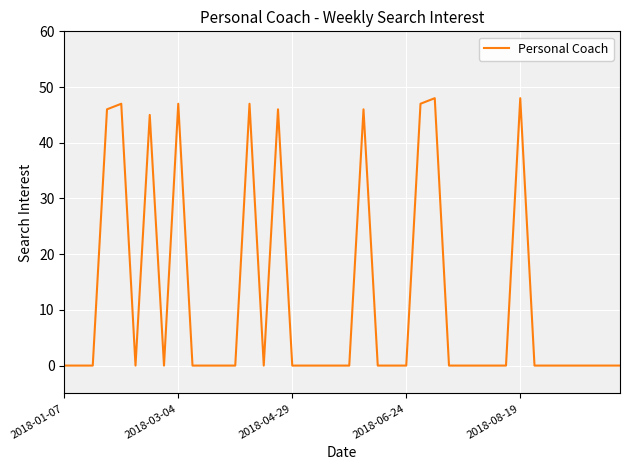

What is the difference between the maximum and minimum values?

48